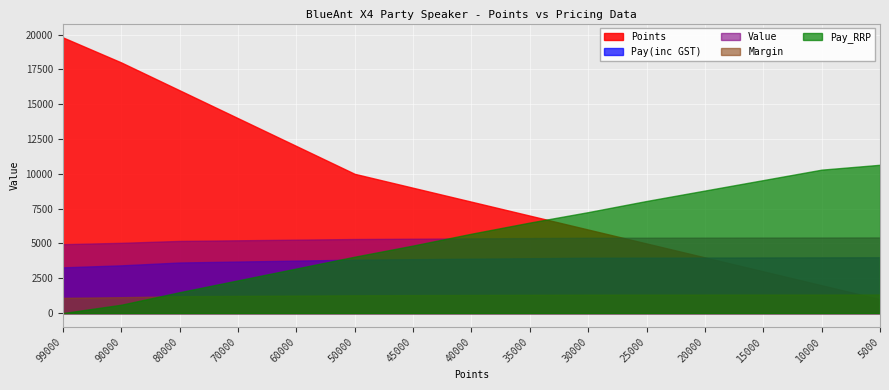

At which label does Margin reach its peak?

5000